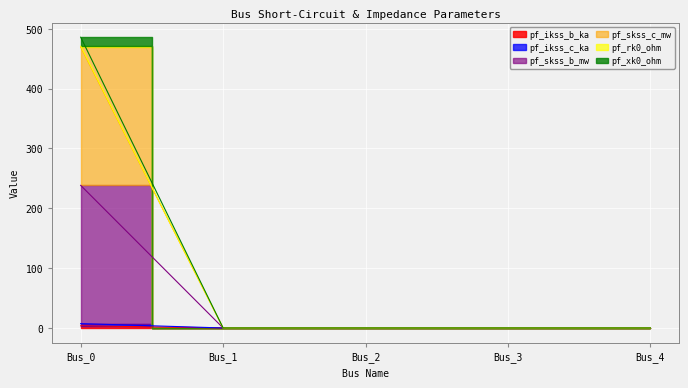

Which has a higher value, Bus_2 or Bus_3?

Bus_2